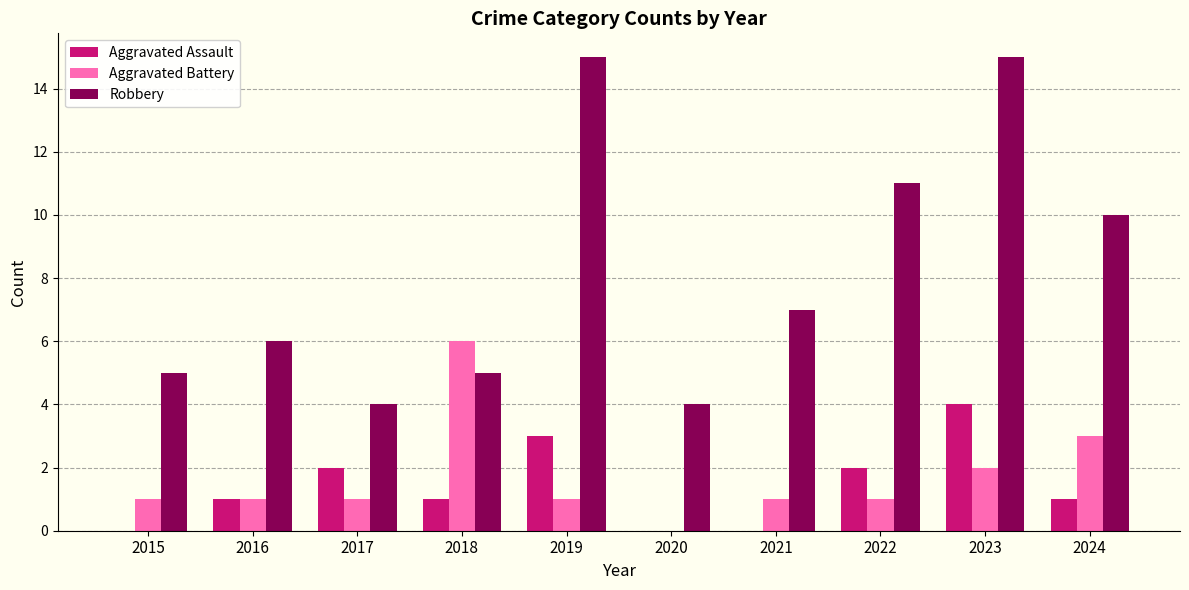

How many series are shown in this chart?

3